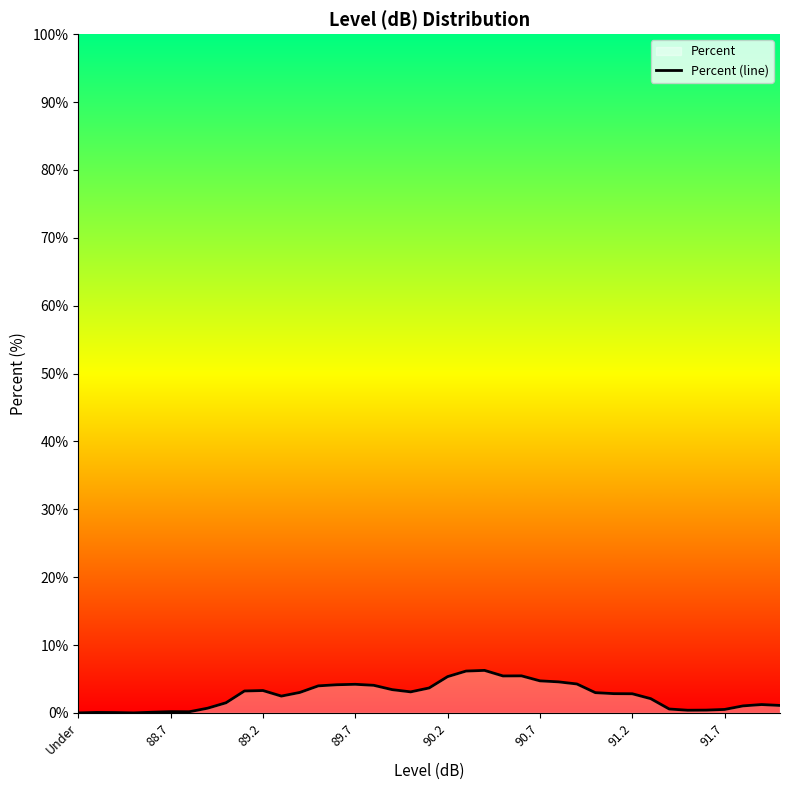

True or false: the data shows 0.1 at 91.2.

False